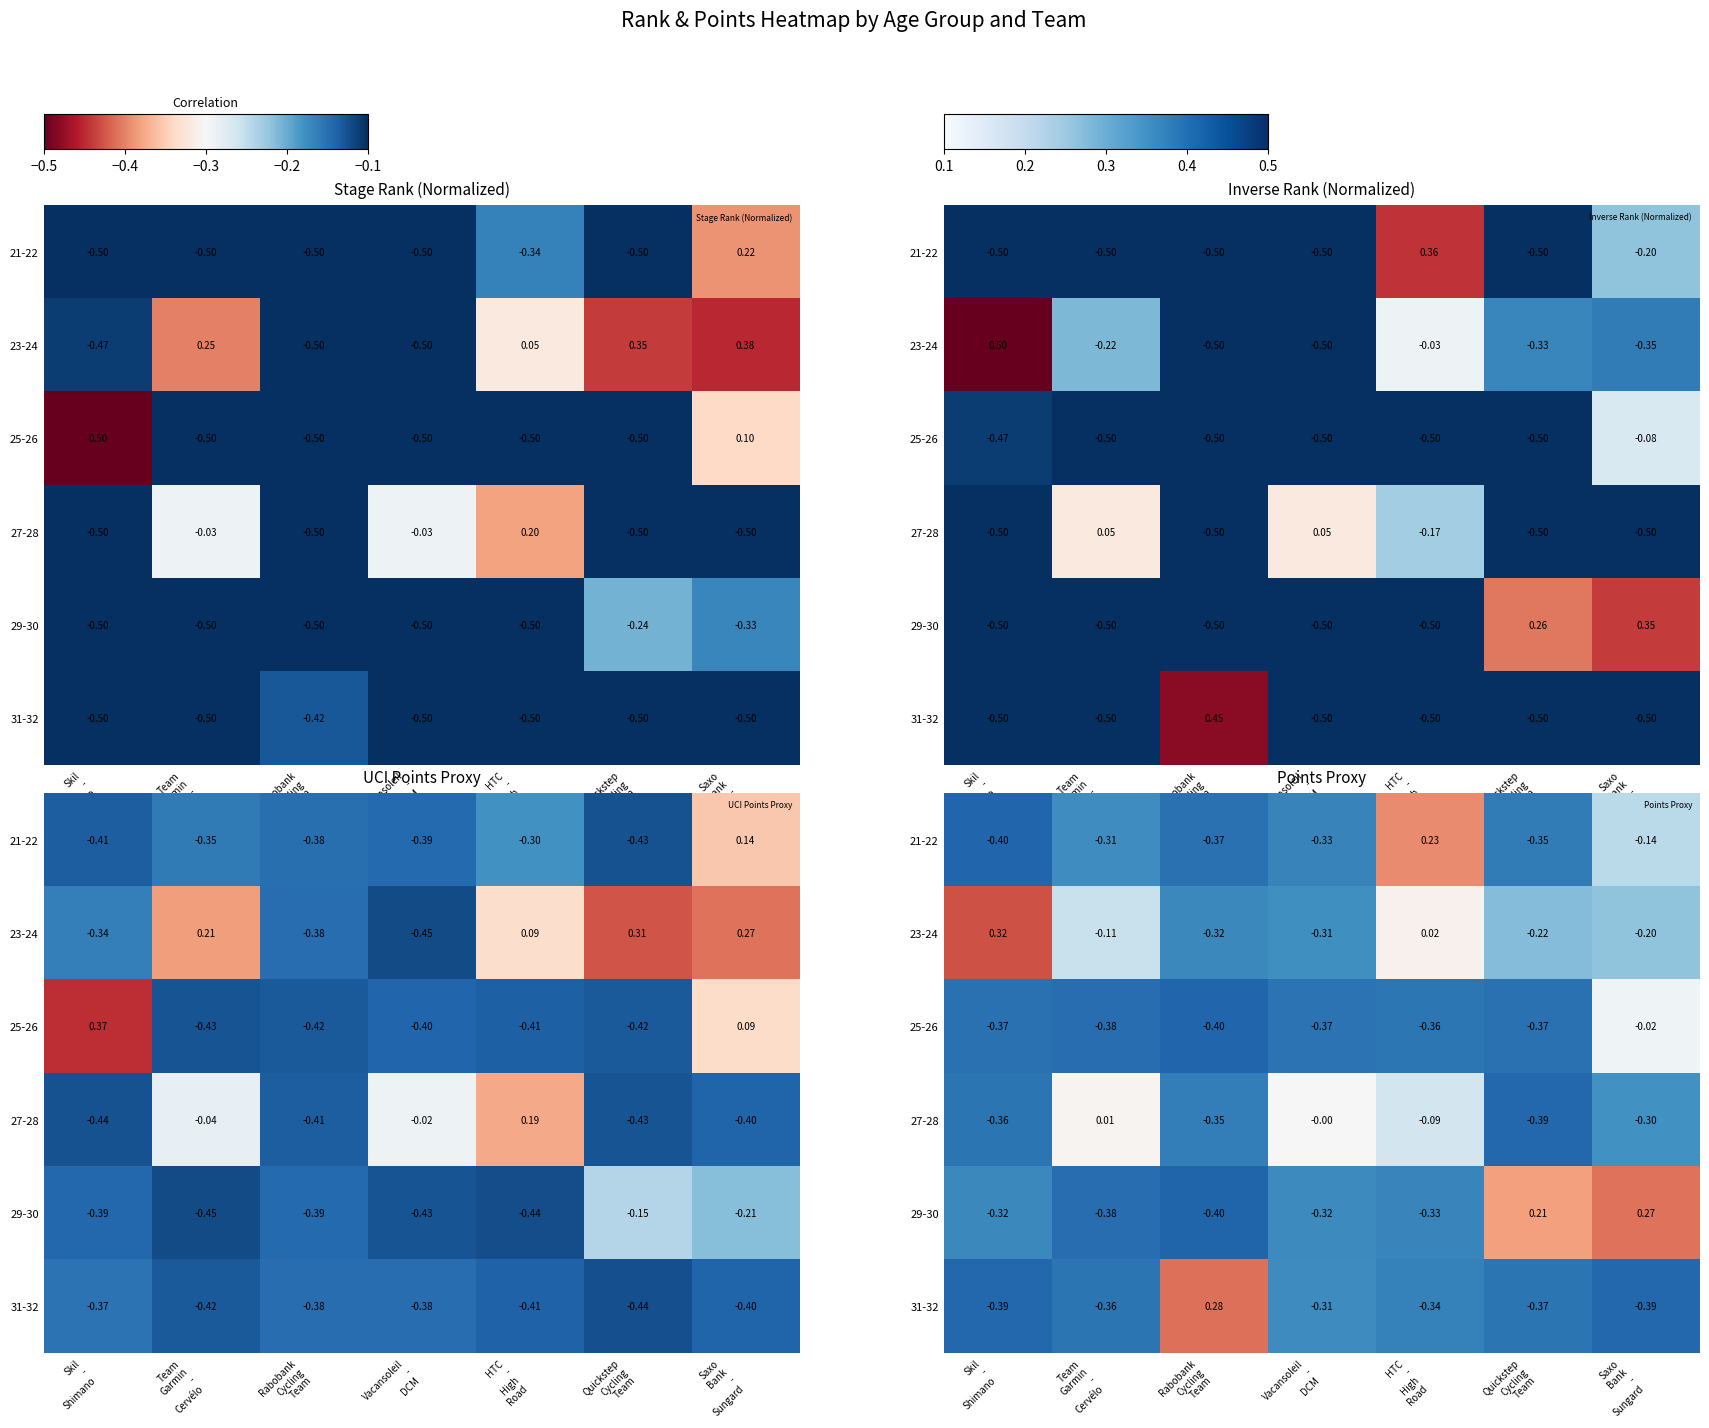

How many distinct data groups are displayed?

6